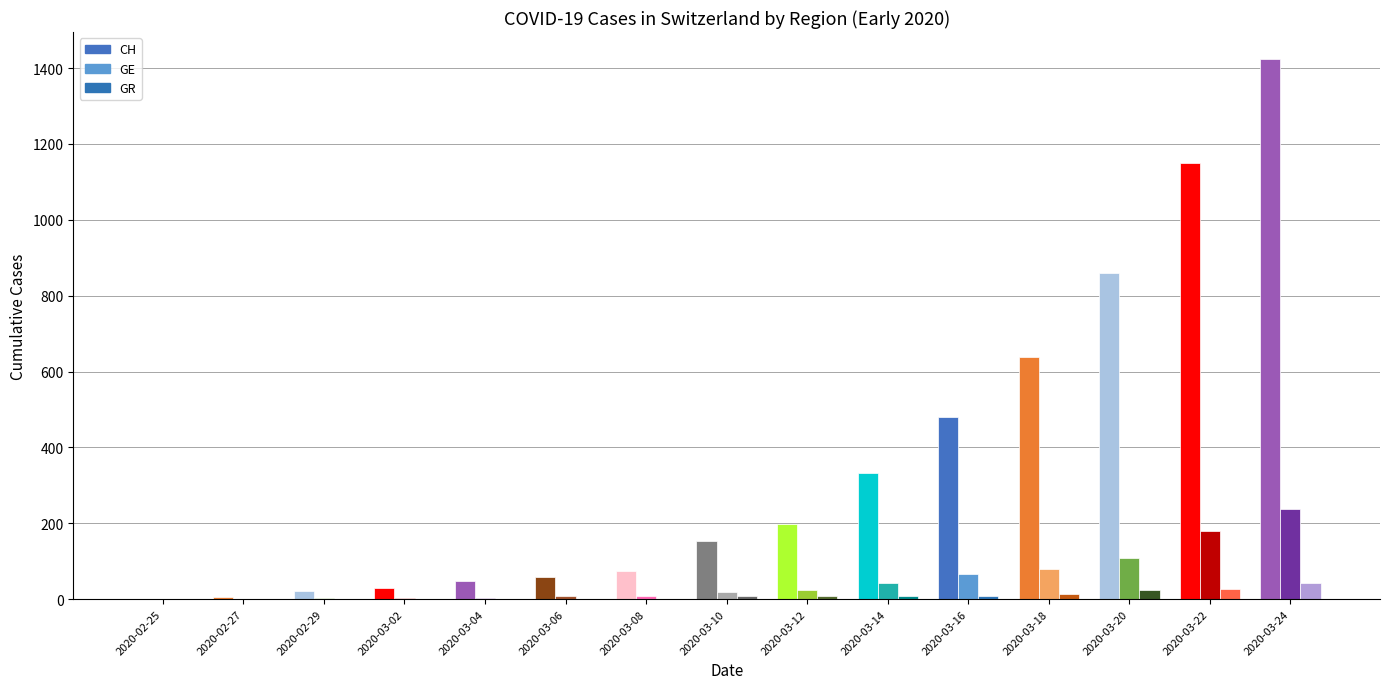

True or false: GE has a value of 15 at 2020-03-12.

False